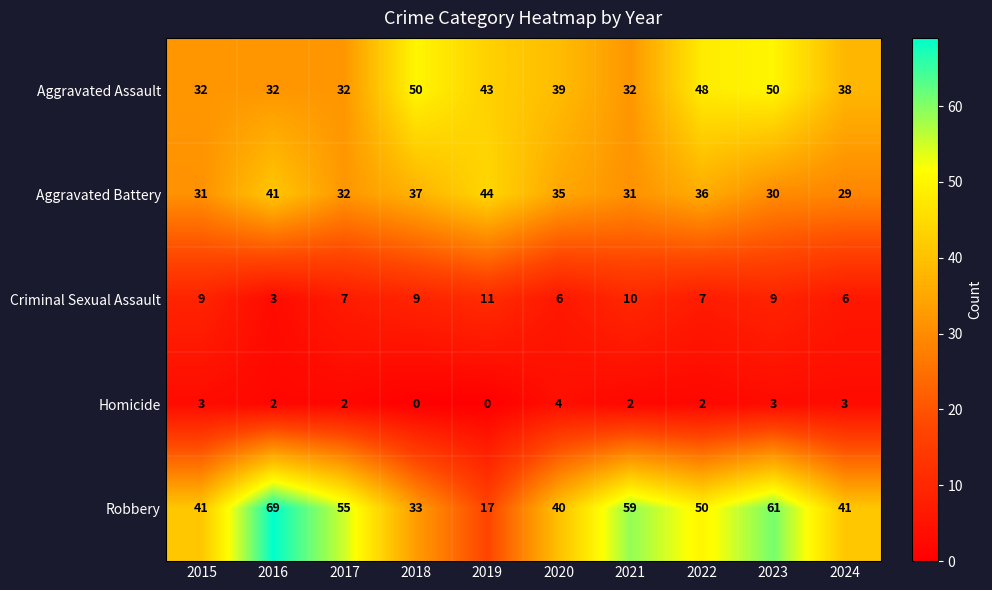

Is it true that Criminal Sexual Assault equals 6 at 2024?

True